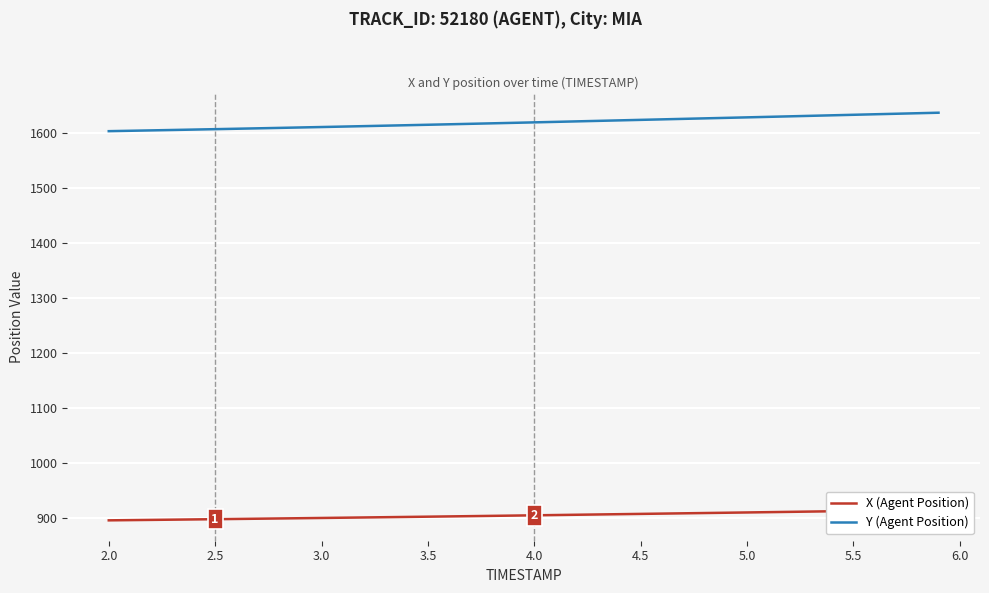

True or false: Y (Agent Position) and X (Agent Position) cross at least once.

False